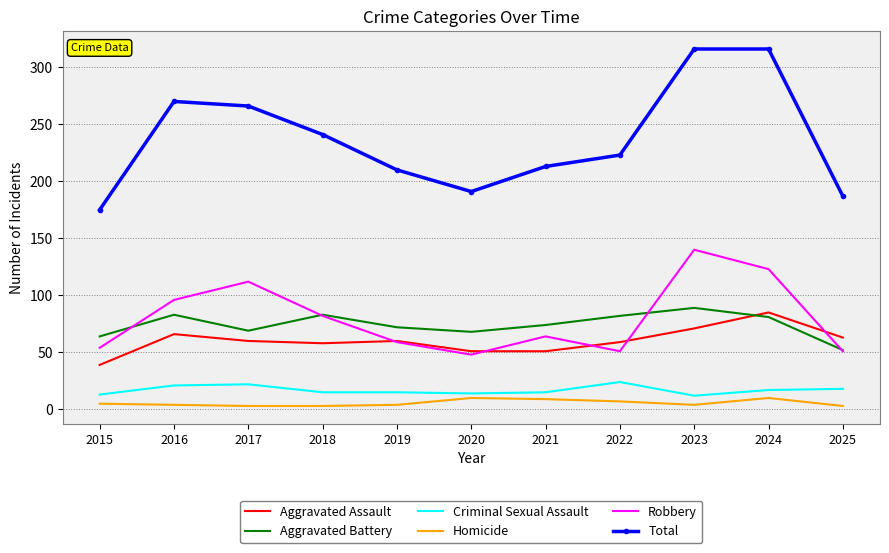

True or false: Aggravated Battery and Criminal Sexual Assault intersect in this chart.

False